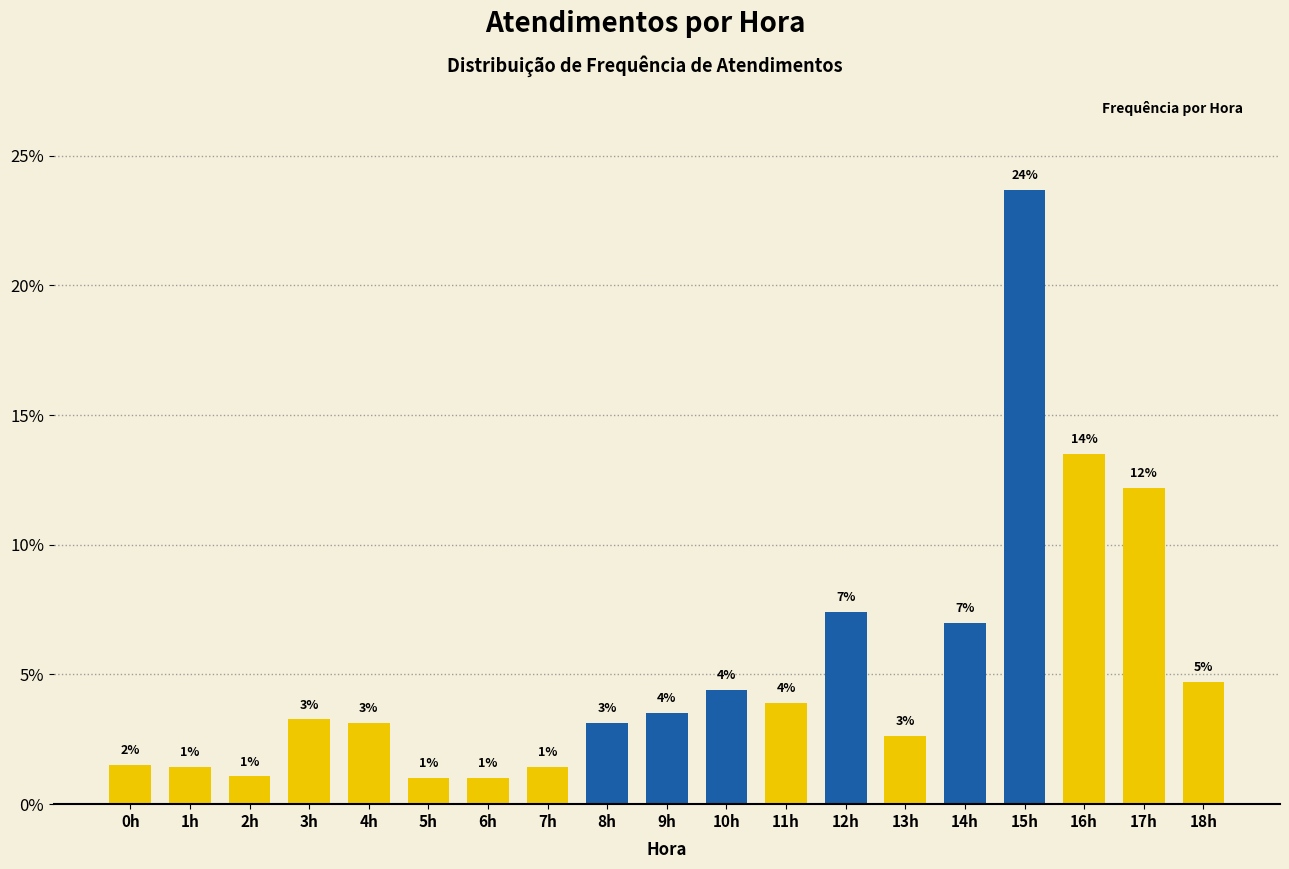

How many bars are there in total?

19